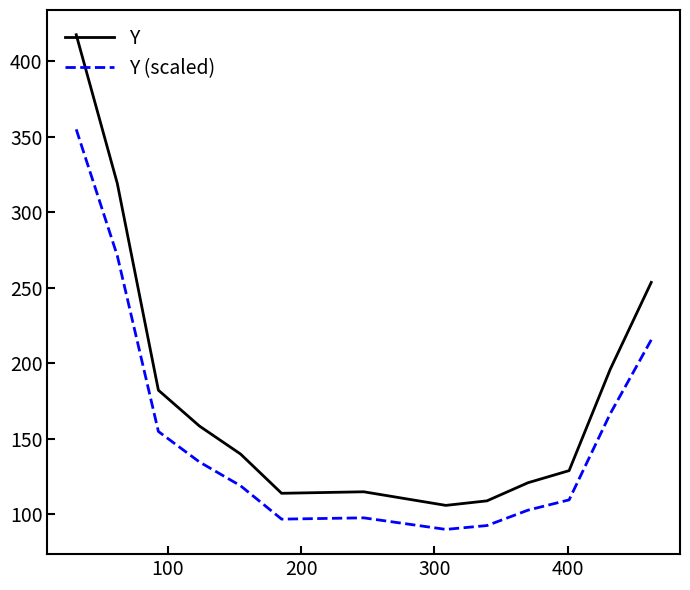

What is the greatest value displayed?

417.5